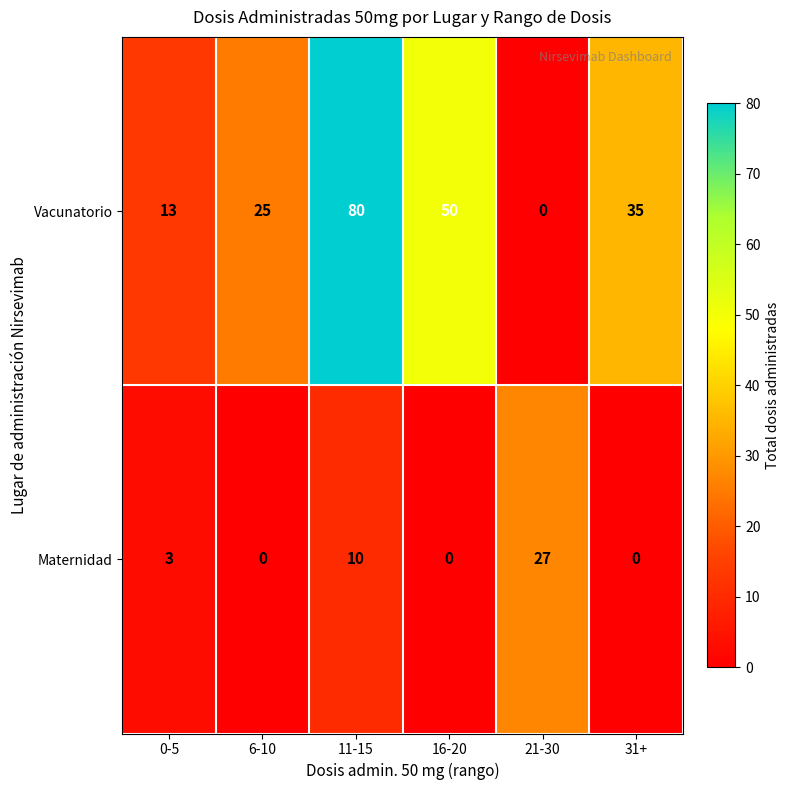

Rank the series by their average value, from lowest to highest.

Maternidad, Vacunatorio